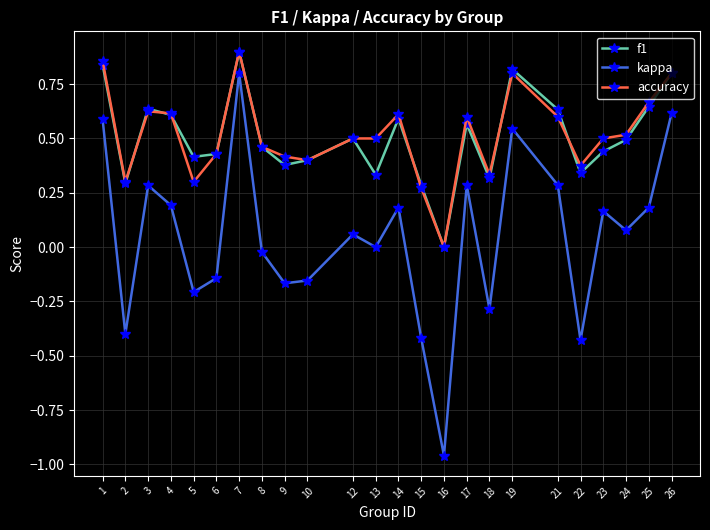

True or false: f1 and kappa intersect in this chart.

False